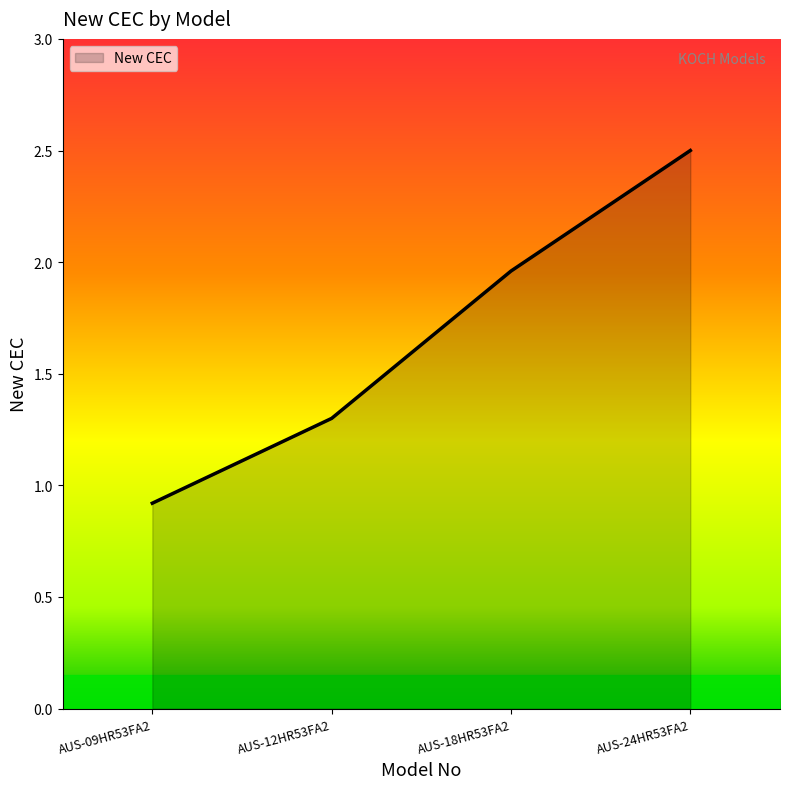

True or false: the data shows 1.3 at AUS-12HR53FA2.

True